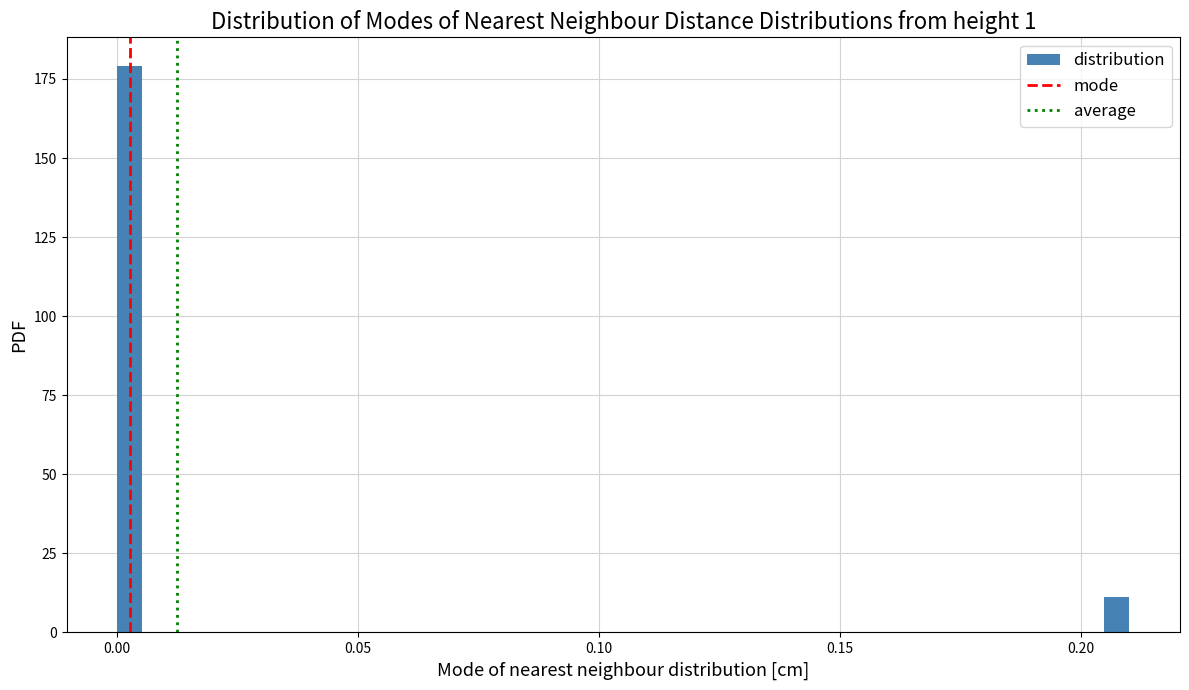

Around what value on the x-axis is the tallest bar? Give the approximate position of its centre, as read against the axis.

0.005